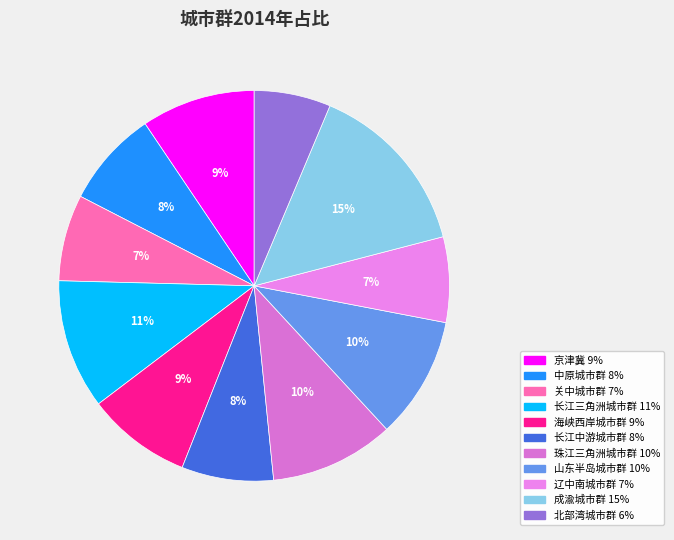

What is the smallest slice in the pie chart?

北部湾城市群